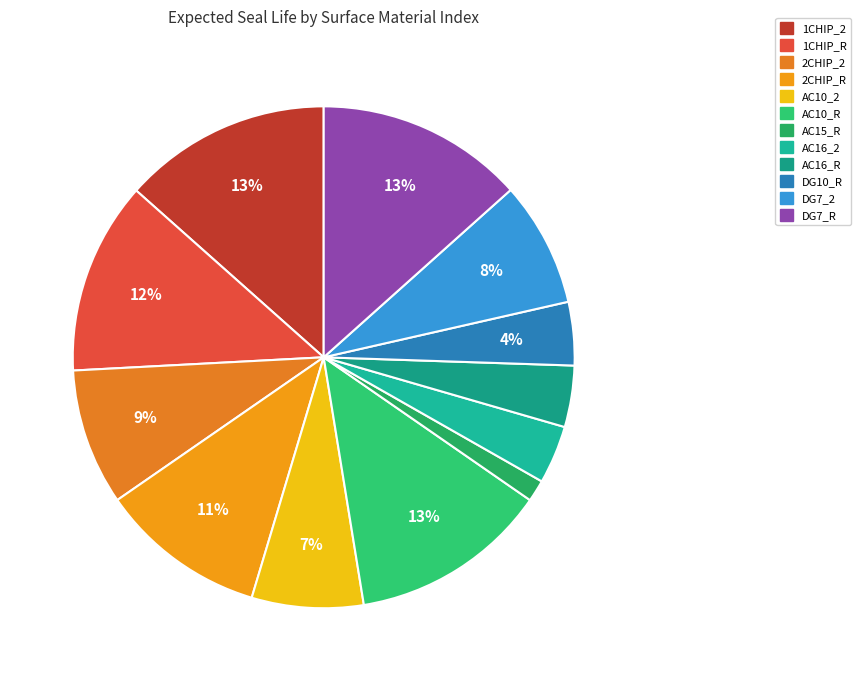

Count the number of slices in the pie.

12